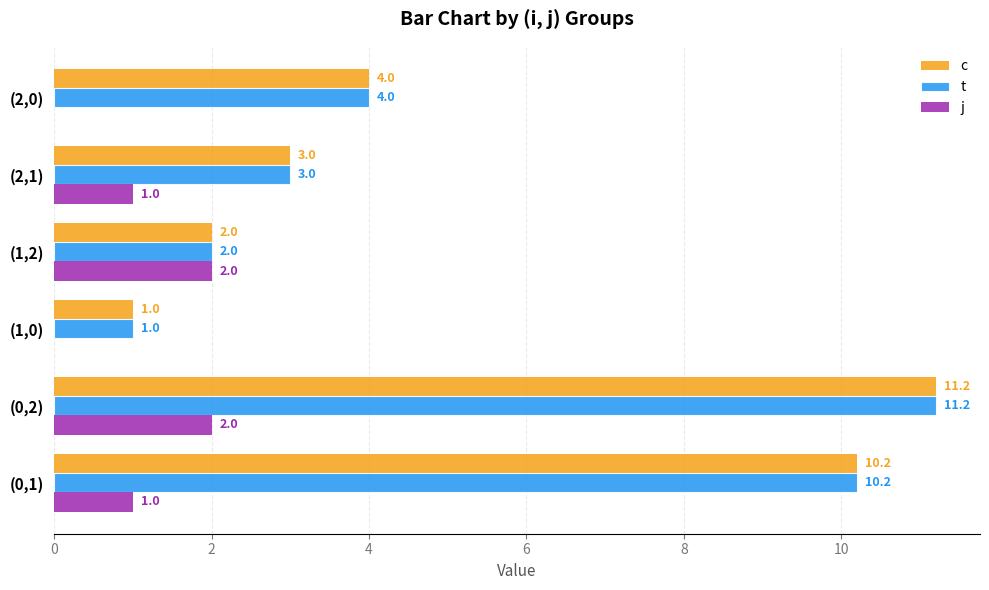

Count the number of data series in this chart.

3